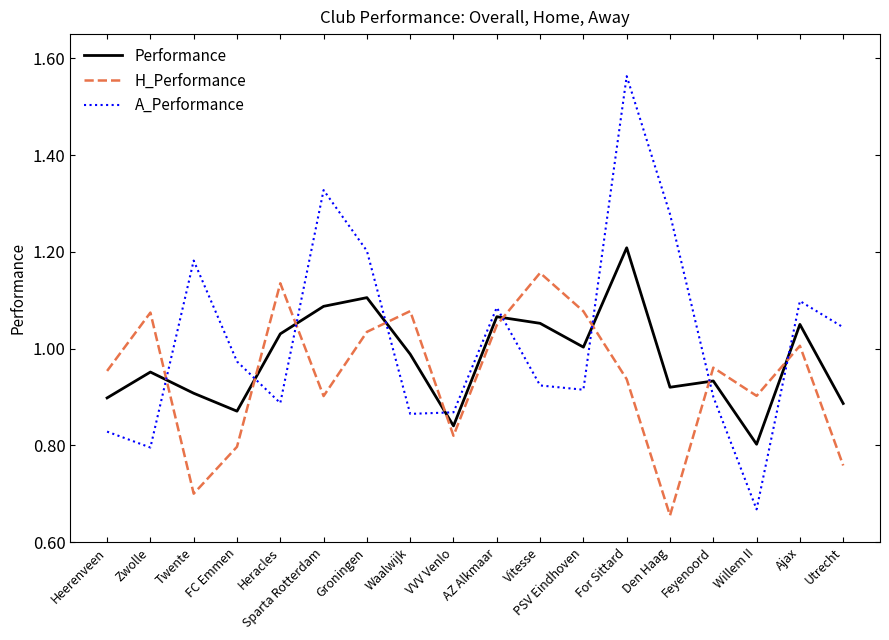

How many interior local peaks does the H_Performance series have?

6